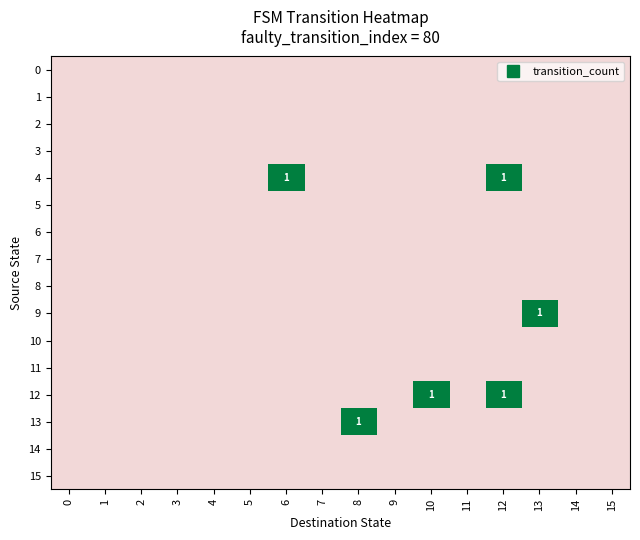

The 6 series shows 0 at 12. True or false?

True